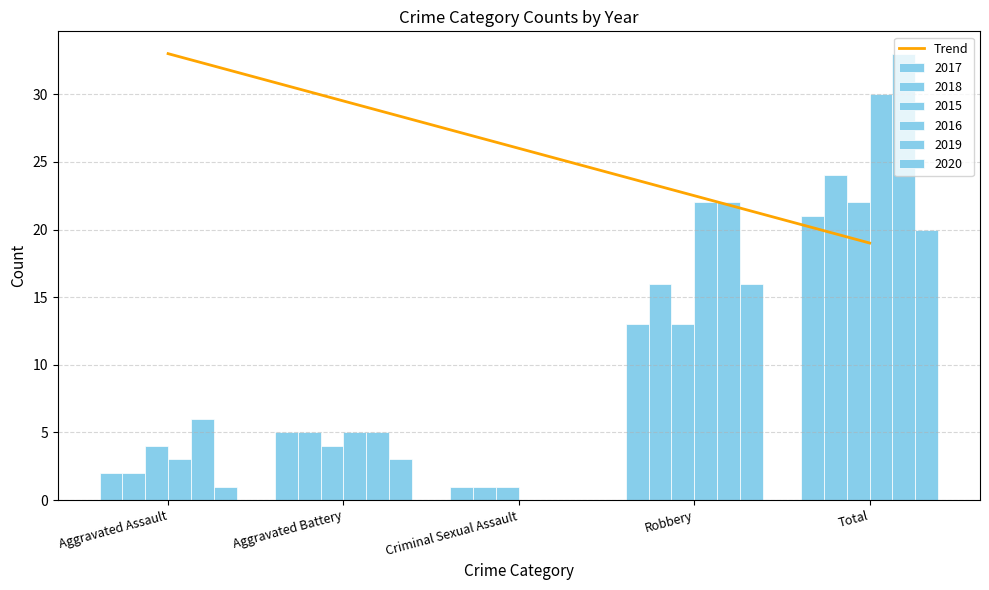

What is the average value of the 2015 series?

9